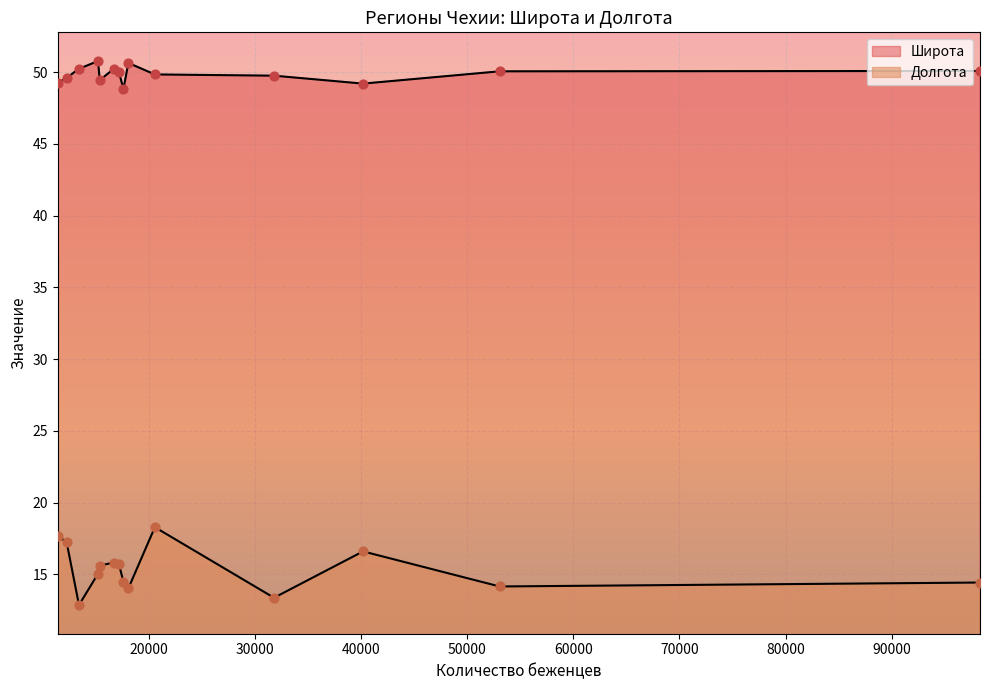

What is the total value across all series at Пардубицкий край?

65.8